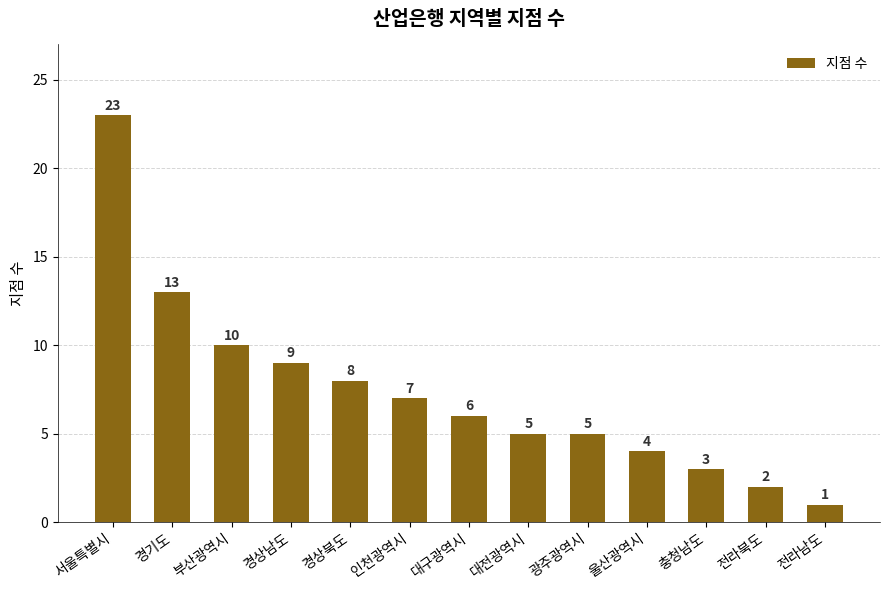

Are the bars horizontal?

No